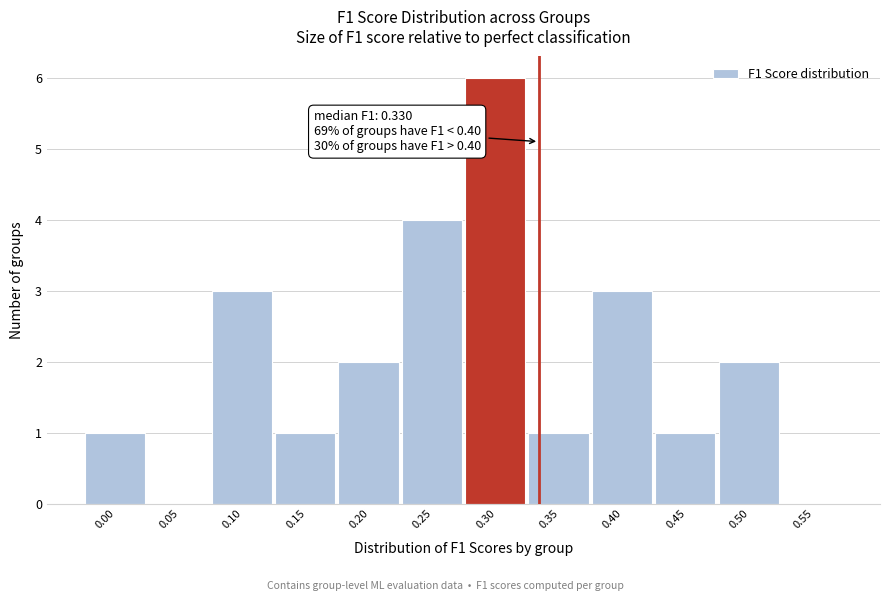

Reading left to right, what are all the values shown in this chart?

0.00=1	0.05=0	0.10=3	0.15=1	0.20=2	0.25=4	0.30=6	0.35=1	0.40=3	0.45=1	0.50=2	0.55=0